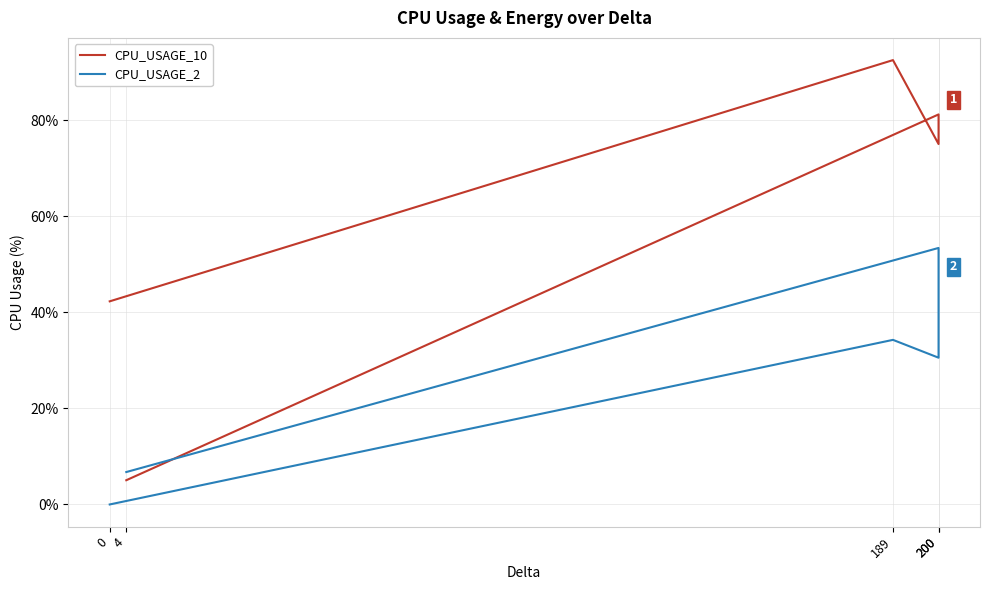

At which category does the chart reach its peak across all series?

189